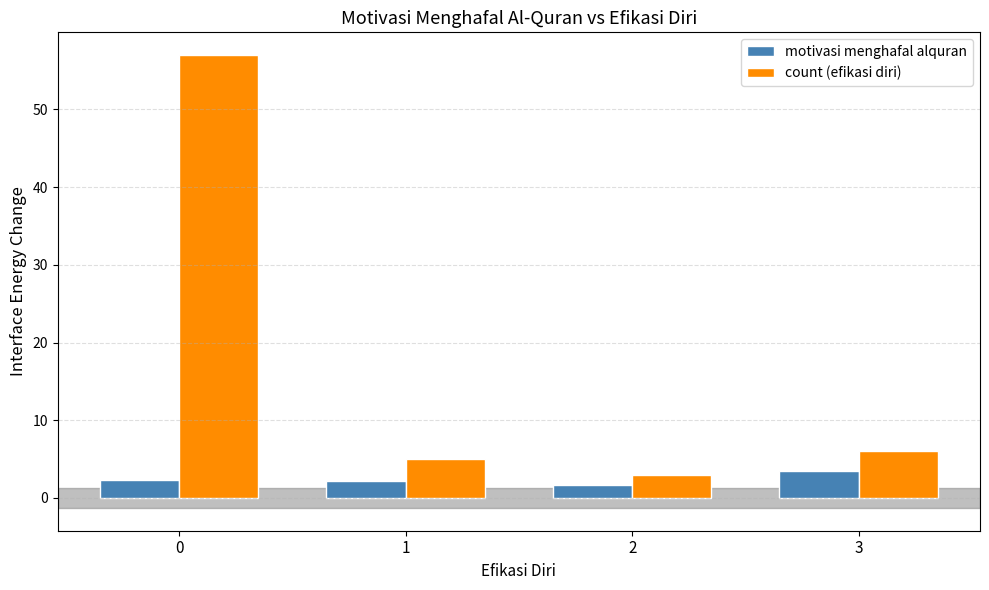

What is the difference between the maximum and minimum values in the count (efikasi diri) series?

54.0